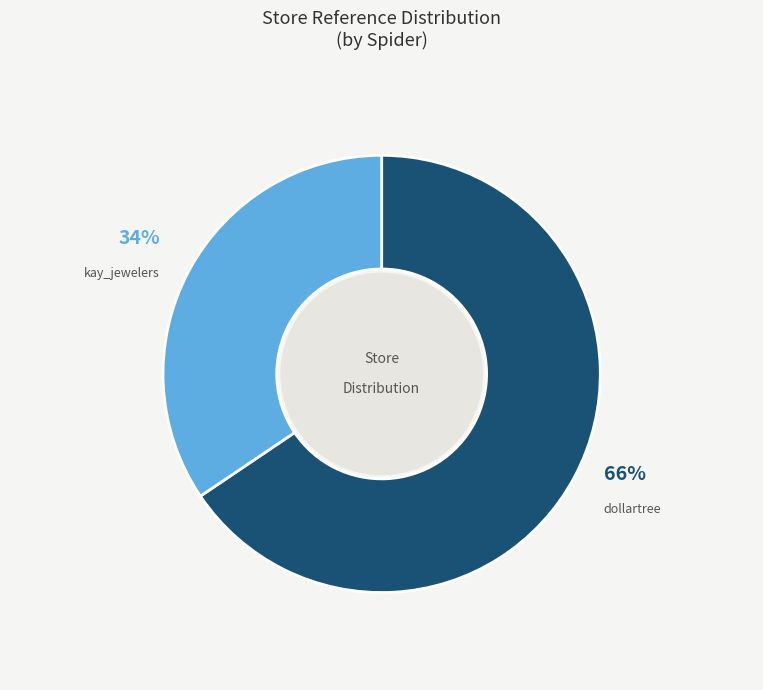

Is there any slice that represents more than half of the pie?

Yes